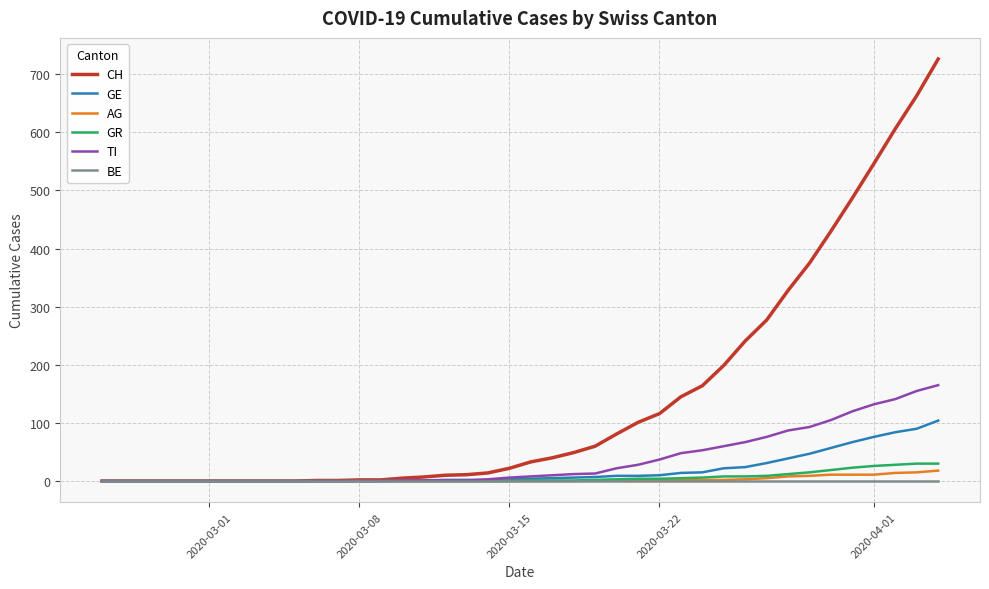

What is the greatest value displayed?

726